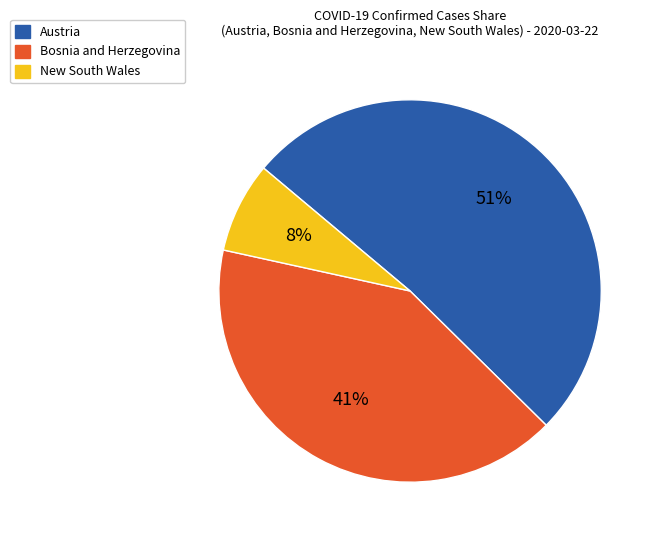

Which has a higher value, New South Wales or Bosnia and Herzegovina?

Bosnia and Herzegovina